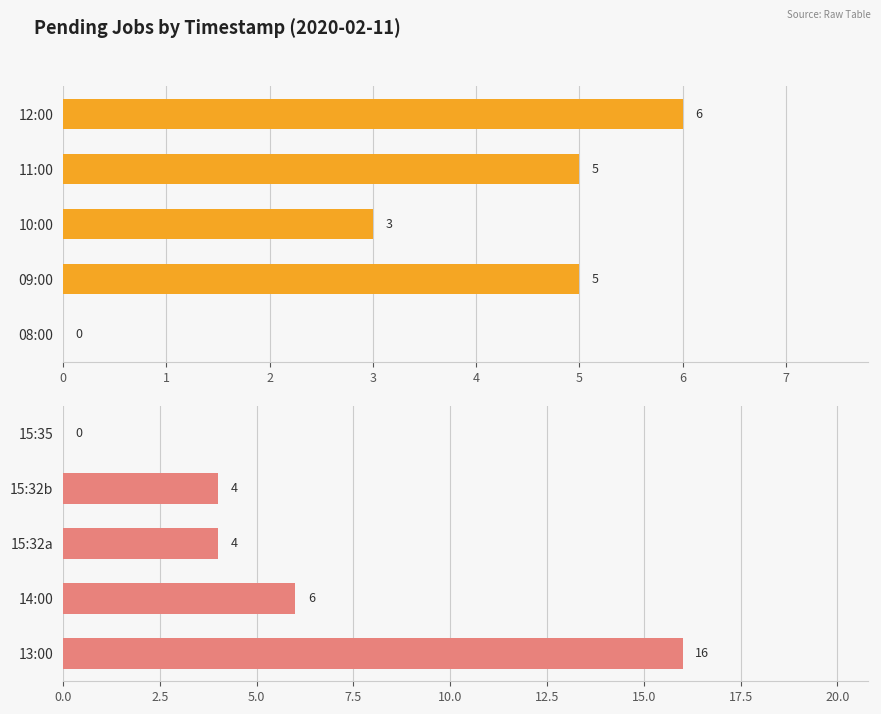

The value at 14:00 is 6. True or false?

True